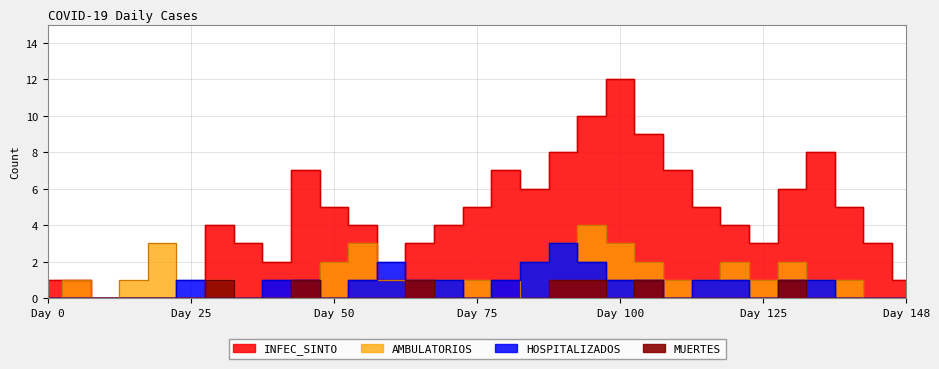

At which category is the sum across all series the highest?

95